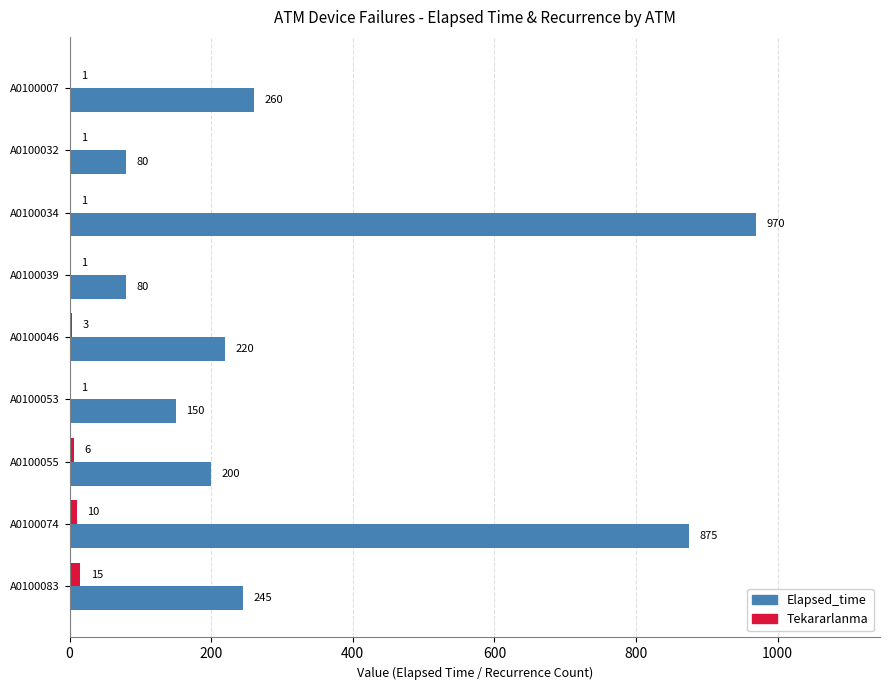

What is the sum of all Tekararlanma values?

39